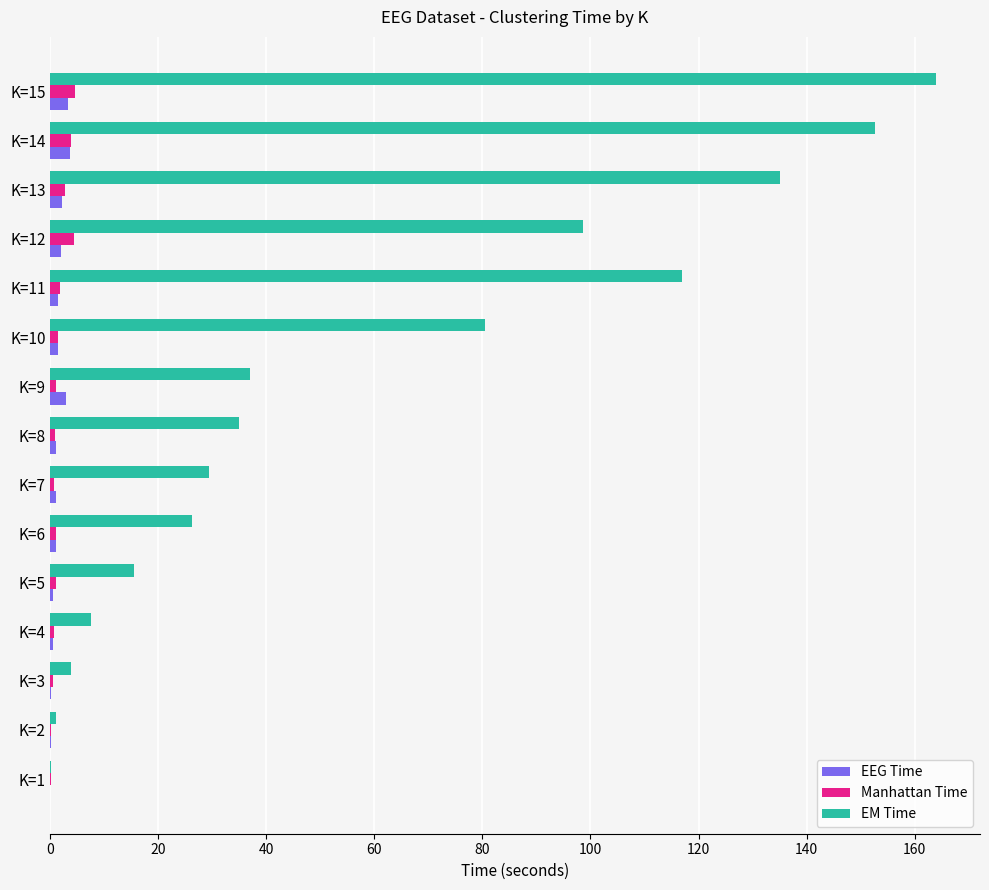

True or false: Manhattan Time has a value of 0.7 at K=4.

True